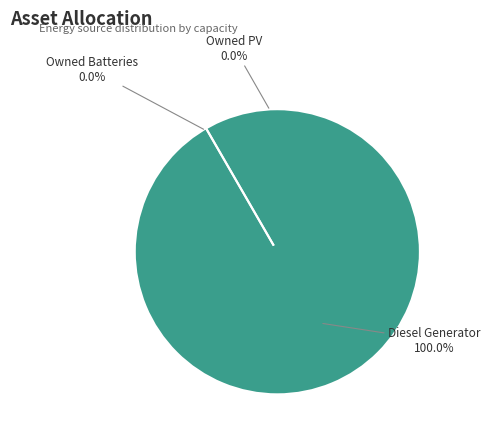

How many slices are in this pie chart?

3